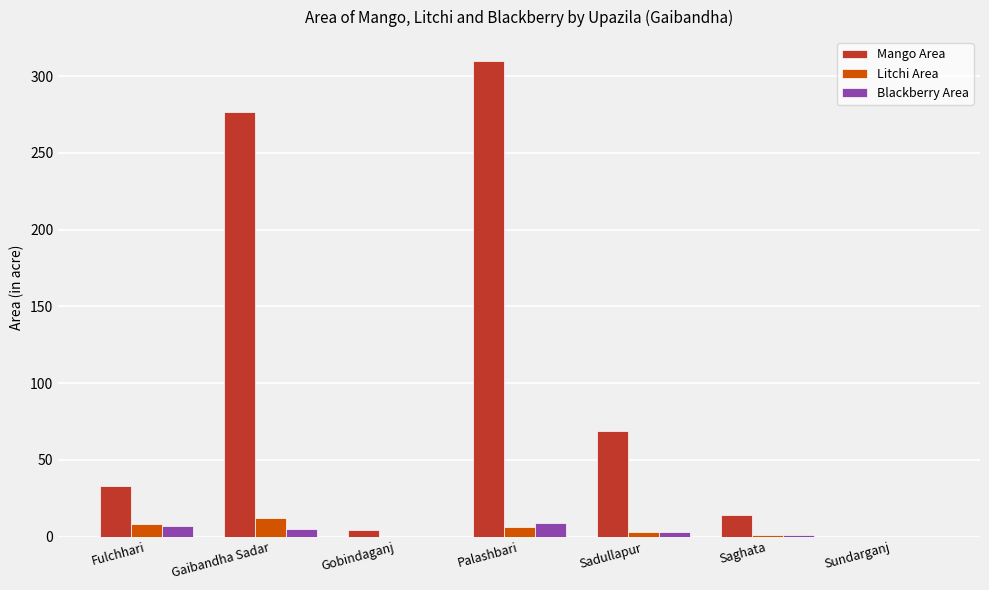

What is the spread (max minus min) of values at Gaibandha Sadar?

272